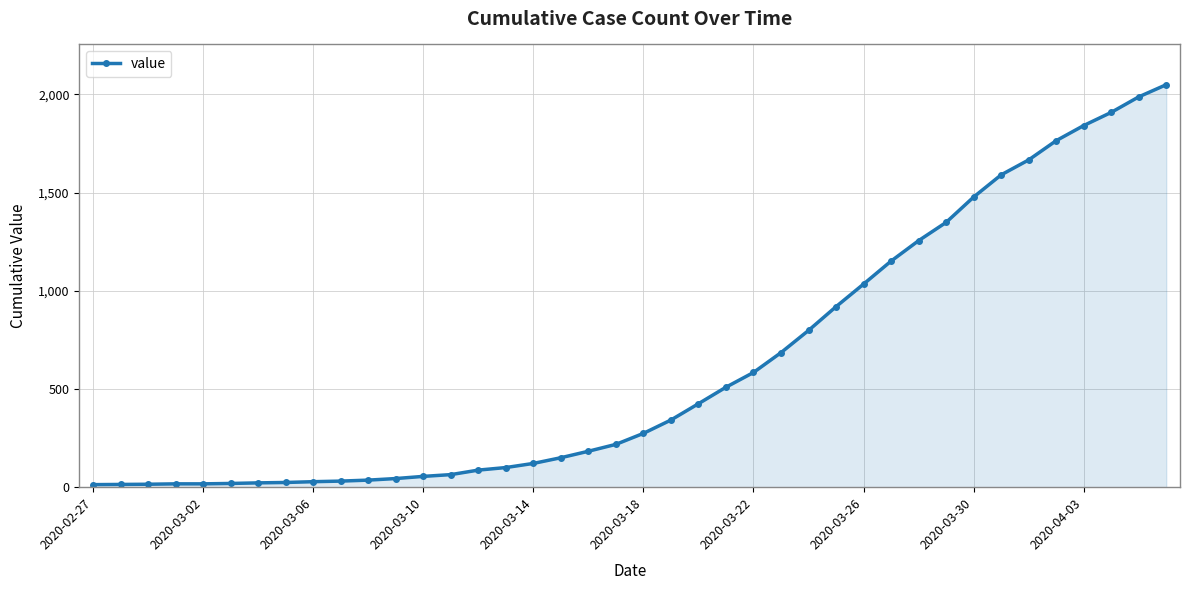

What is the difference between the second highest and minimum values?

1974